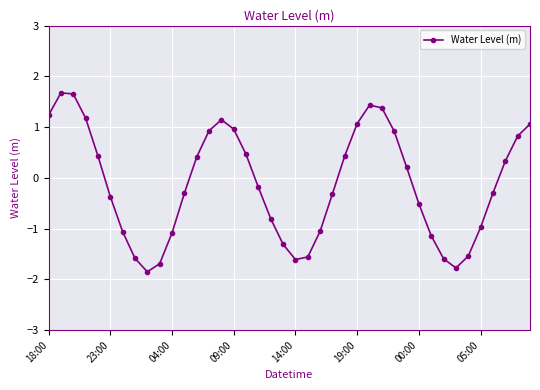

What is the greatest value displayed?

1.7